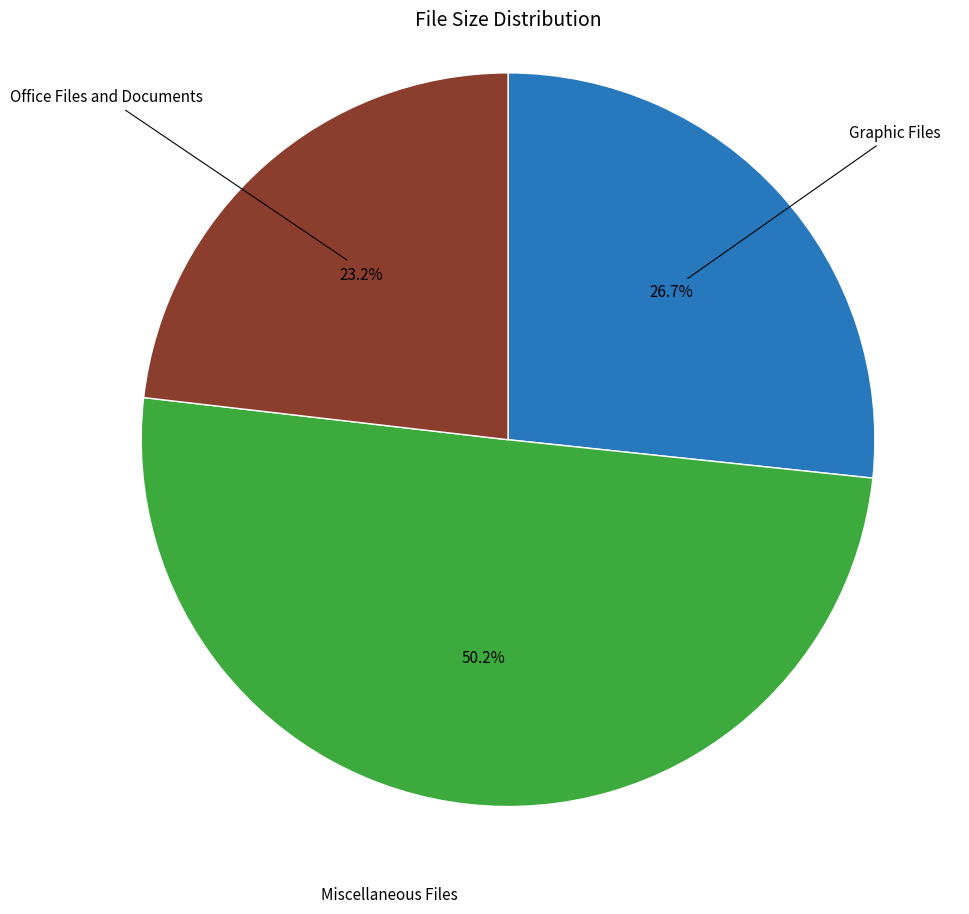

Between Miscellaneous Files and Office Files and Documents, which is larger?

Miscellaneous Files